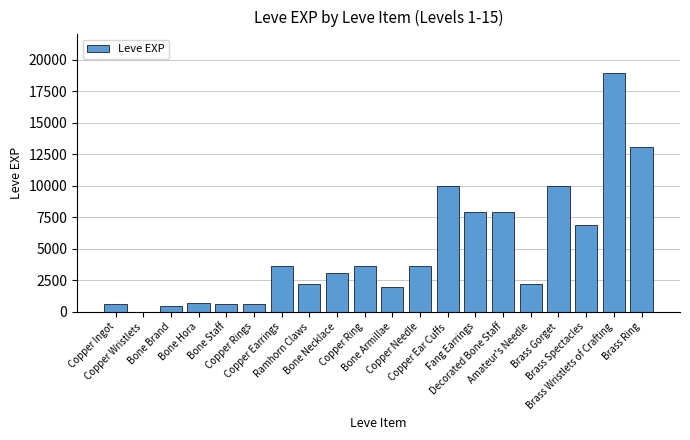

Count the number of categories in the chart.

20